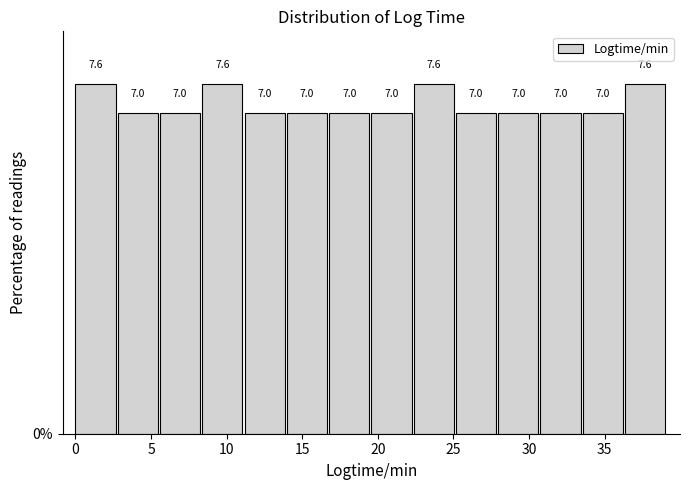

Reading left to right, list every bar in this chart as the range it spans on the x-axis followed by its height. The bar edges are not printed on the chart, so give them approximately, as read against the axis.

0.0 to 3.0: 7.6
3.0 to 5.5: 7.0
5.5 to 8.5: 7.0
8.5 to 11.0: 7.6
11.0 to 14.0: 7.0
14.0 to 17.0: 7.0
17.0 to 19.5: 7.0
19.5 to 22.5: 7.0
22.5 to 25.0: 7.6
25.0 to 28.0: 7.0
28.0 to 31.0: 7.0
31.0 to 33.5: 7.0
33.5 to 36.5: 7.0
36.5 to 39.0: 7.6